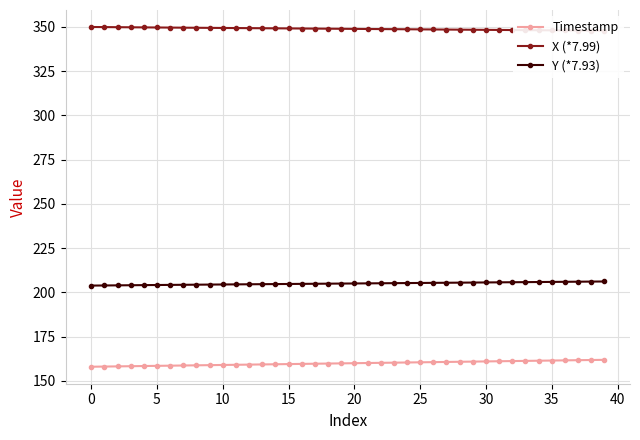

What is the total value across all series at 12?

713.0